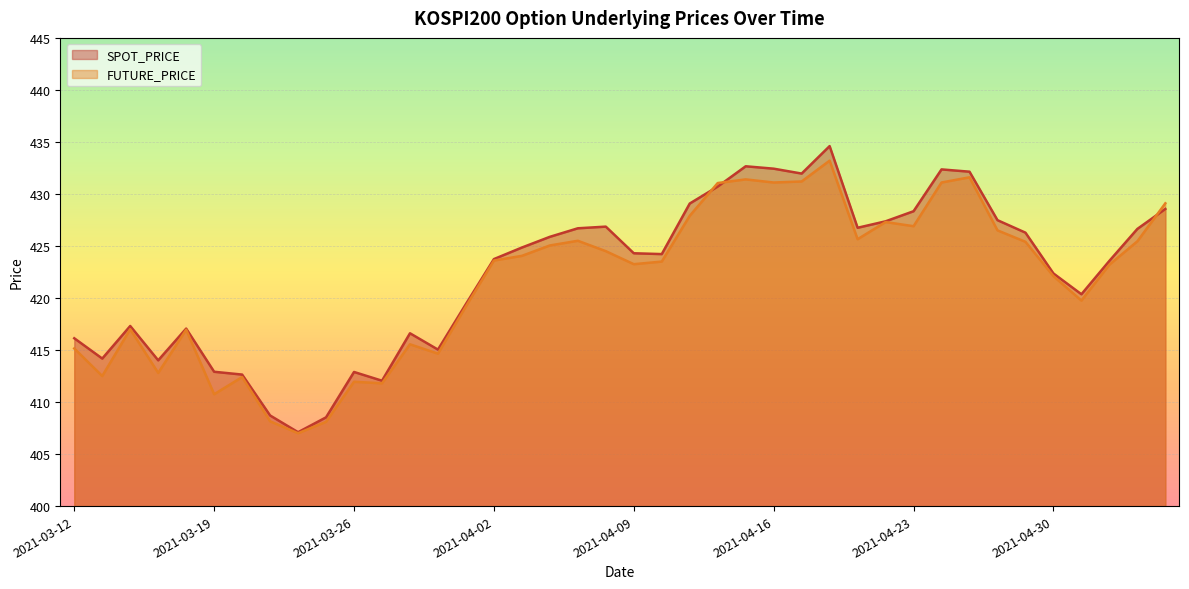

What is the label of the 37th point from the left?

2021-05-03